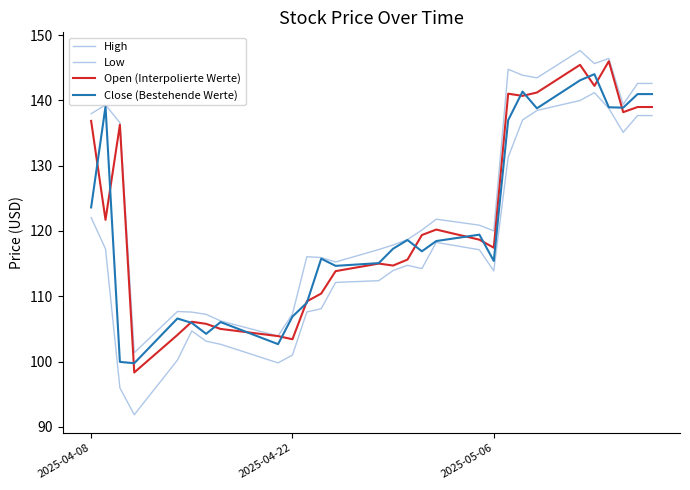

How many distinct data groups are displayed?

4